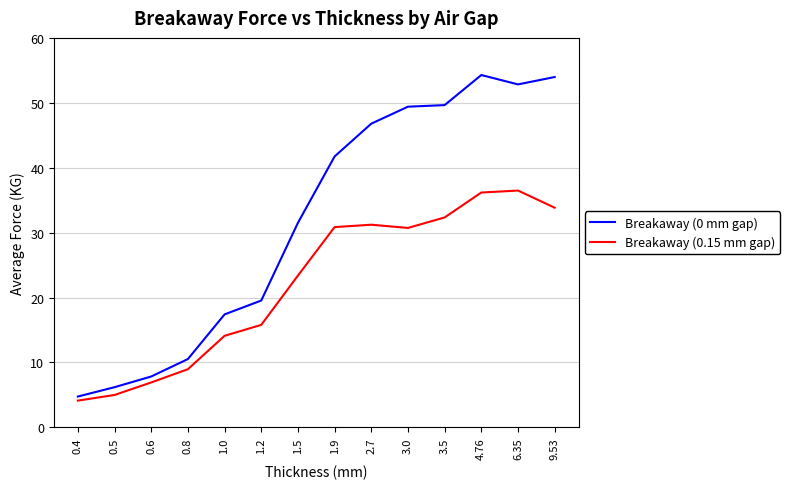

The value of Breakaway (0 mm gap) at 0.5 is 4.1. True or false?

False